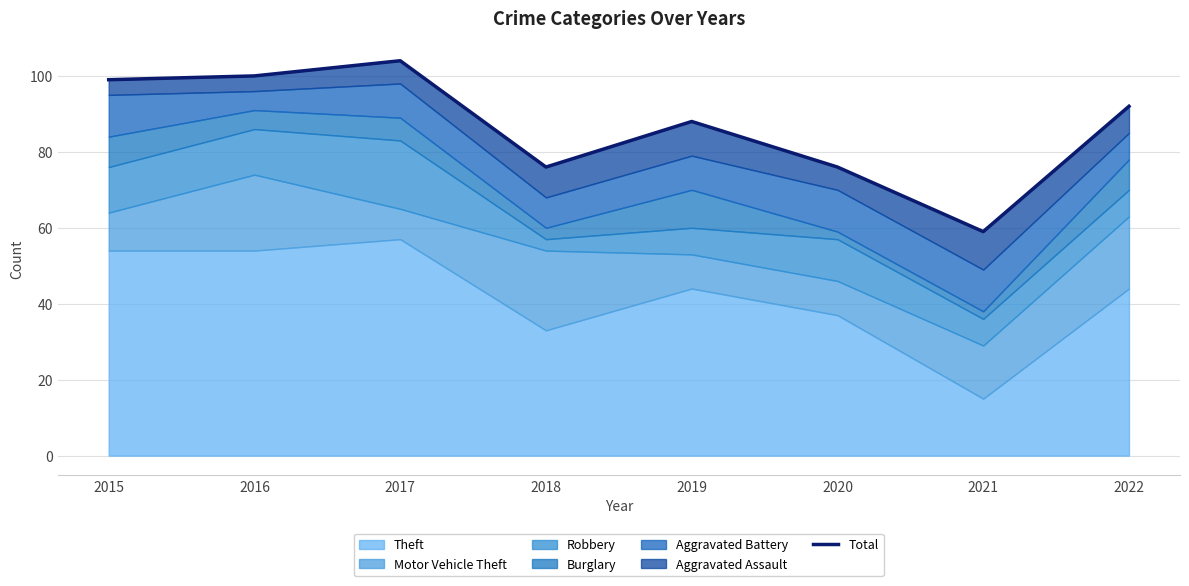

What is the ratio of the value at 2016 to the value at 2018?

1.3